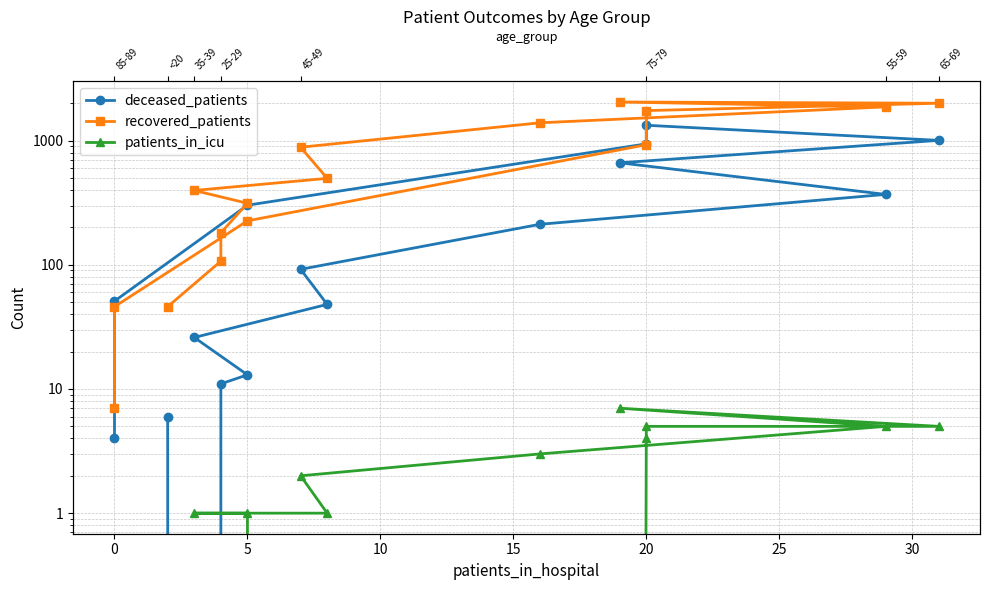

What is the difference between the second highest and minimum values in the deceased_patients series?

1005